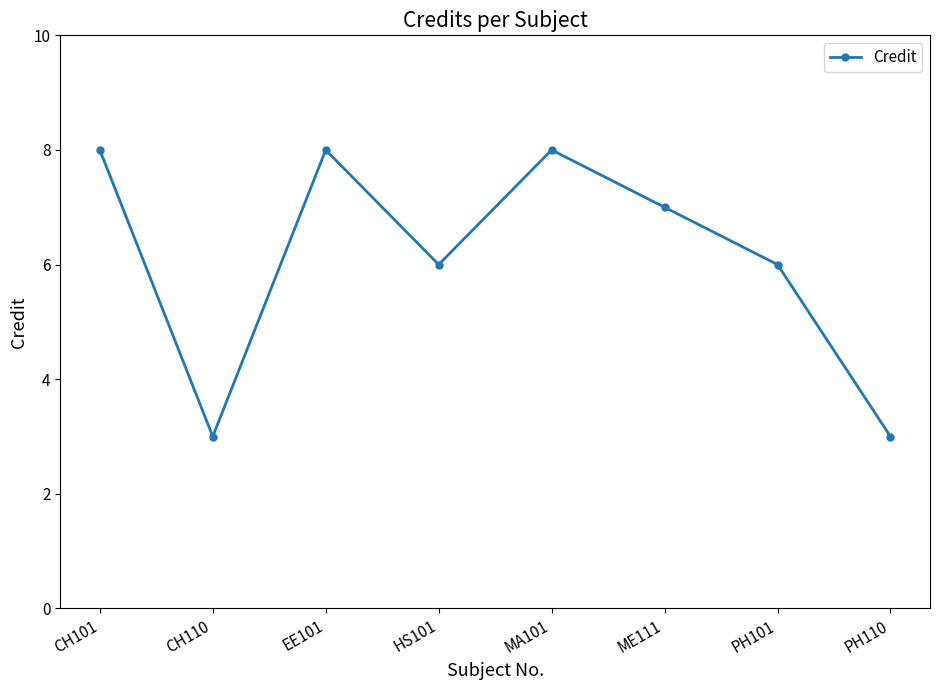

True or false: the data shows 8 at MA101.

True